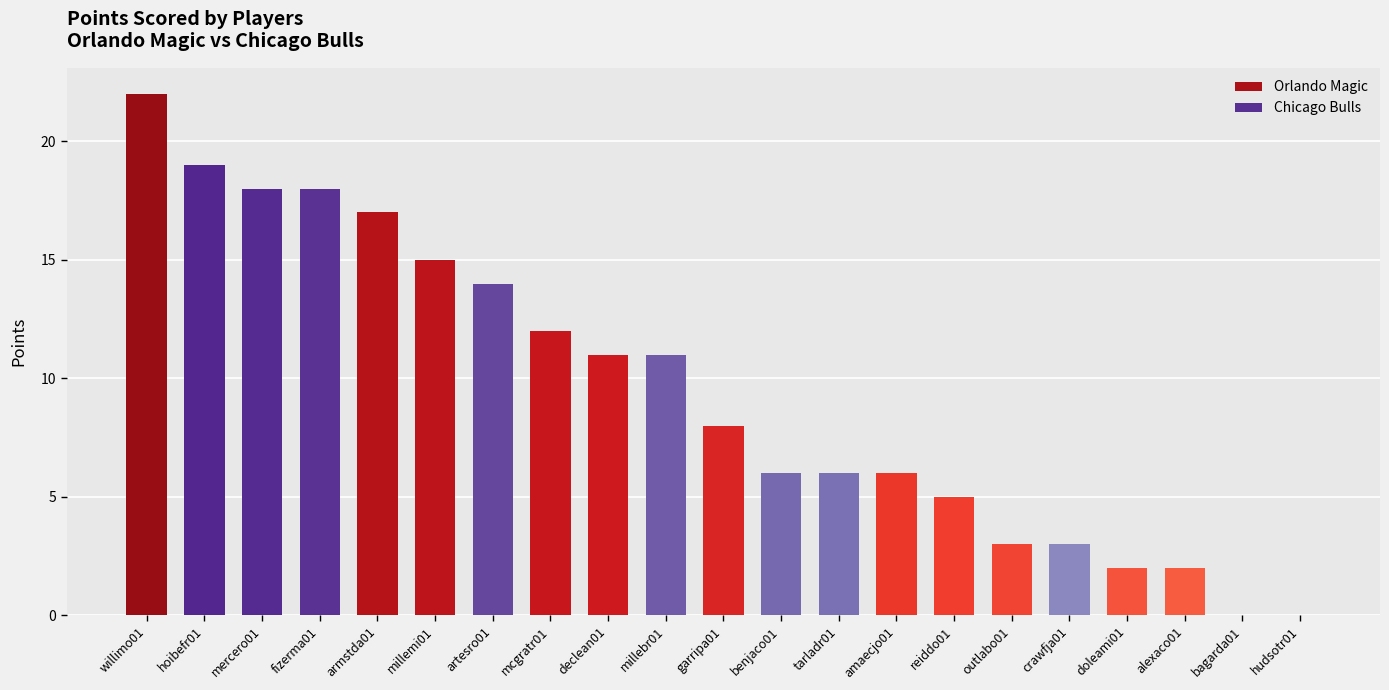

What is the ratio of the value at millebr01 to the value at artesro01?

0.8